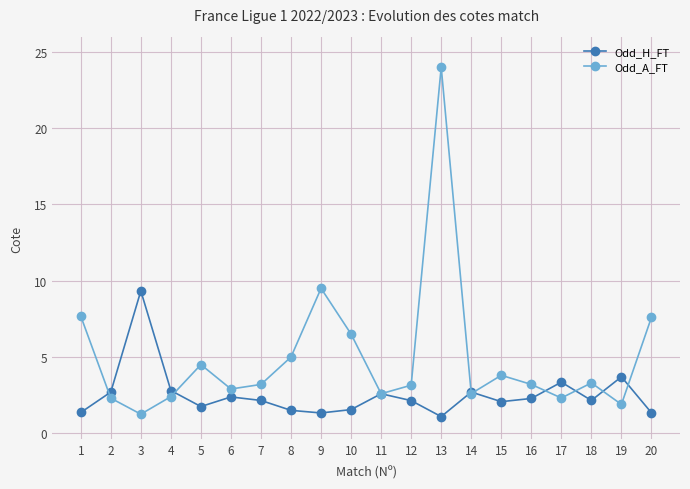

Which series has the largest total across all categories?

Odd_A_FT